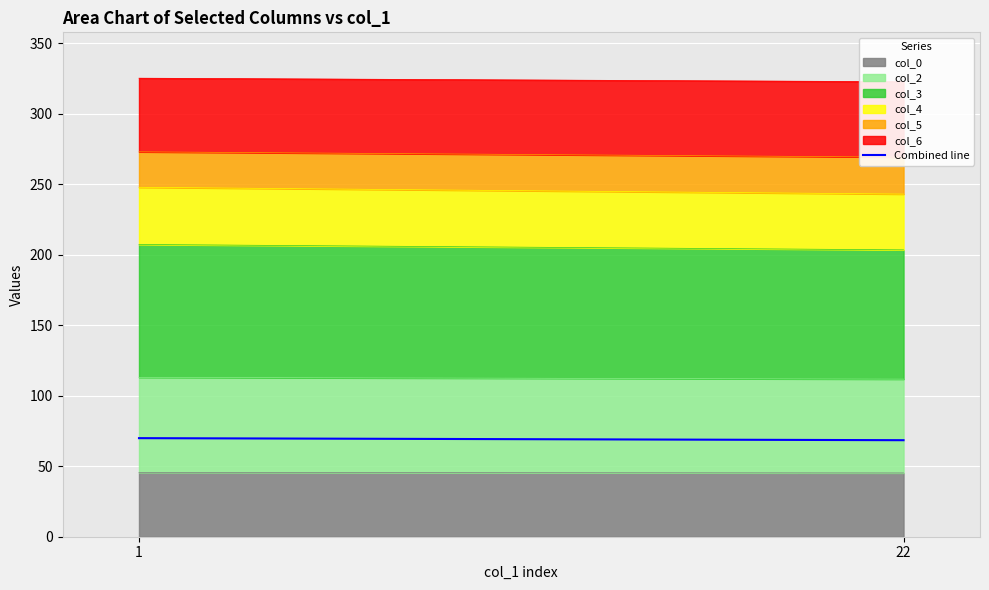

What is the difference between the maximum and minimum values?

1.5